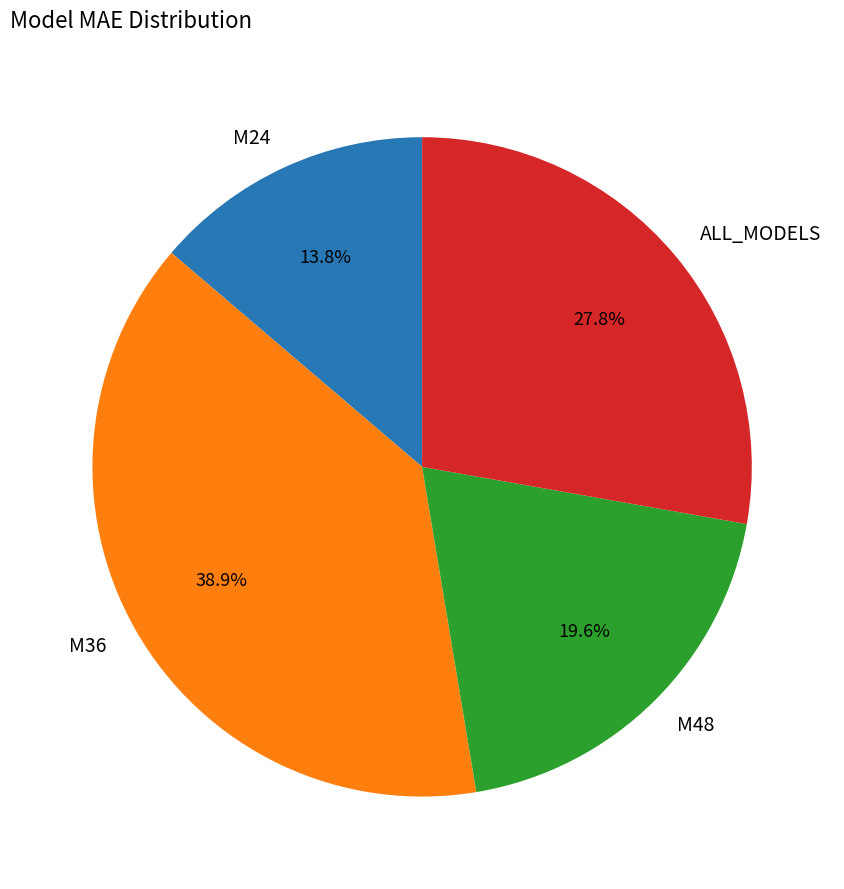

To the nearest percent, what is the difference between the M36 and ALL_MODELS slice percentages?

11%